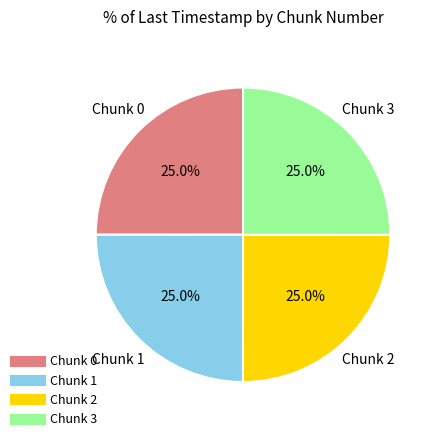

Is there a majority slice in this chart?

No